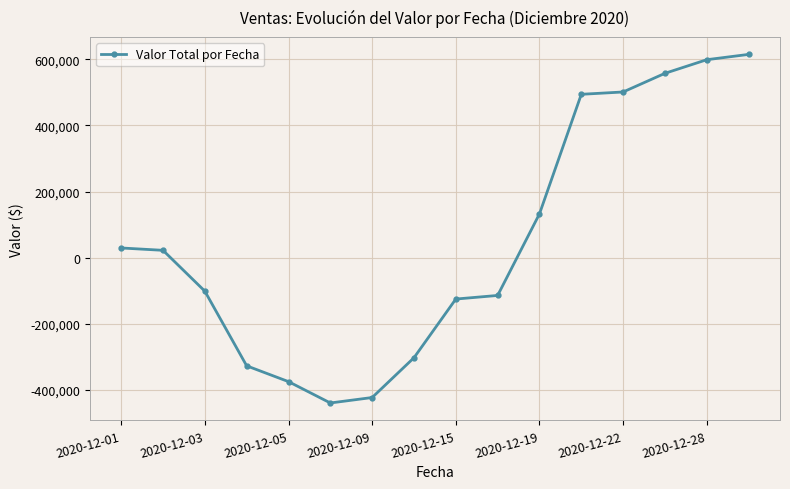

True or false: the data has more than 2 interior local peaks.

False